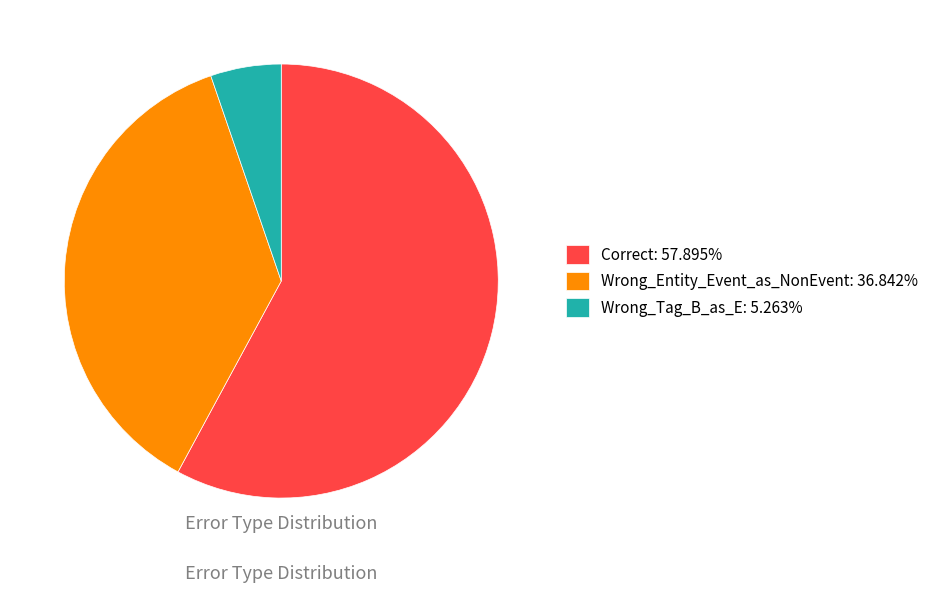

How many segments does this pie chart have?

3